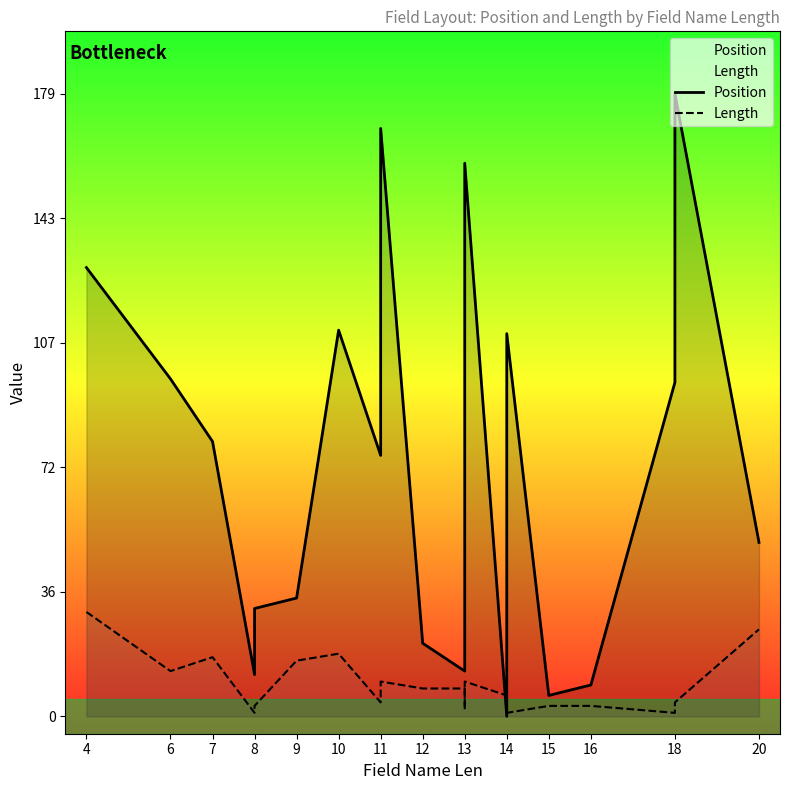

Which series has the widest spread of values?

Position